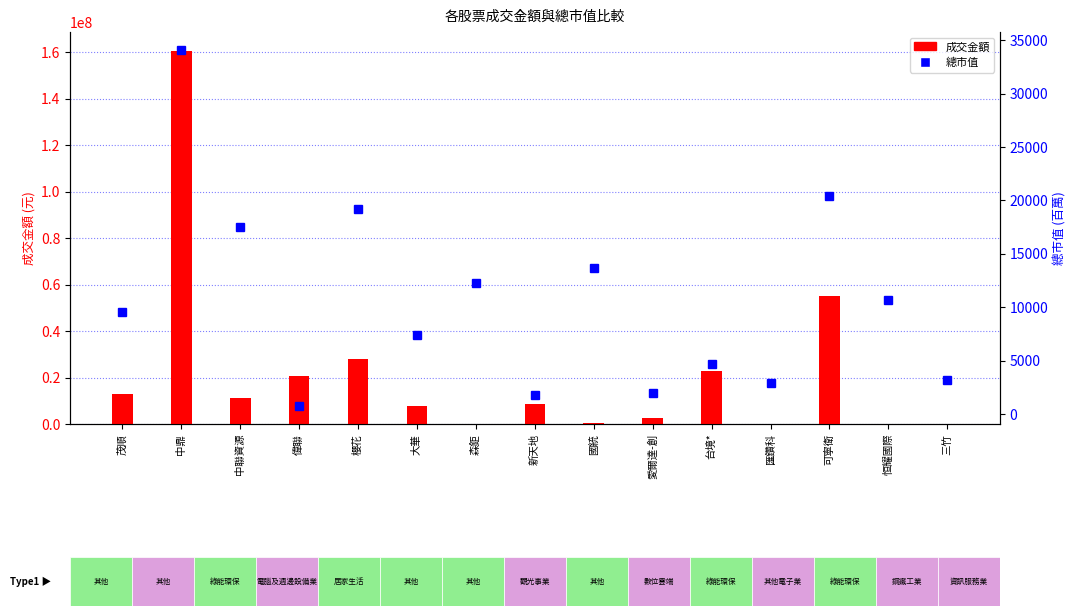

What position from the left is 三竹?

15